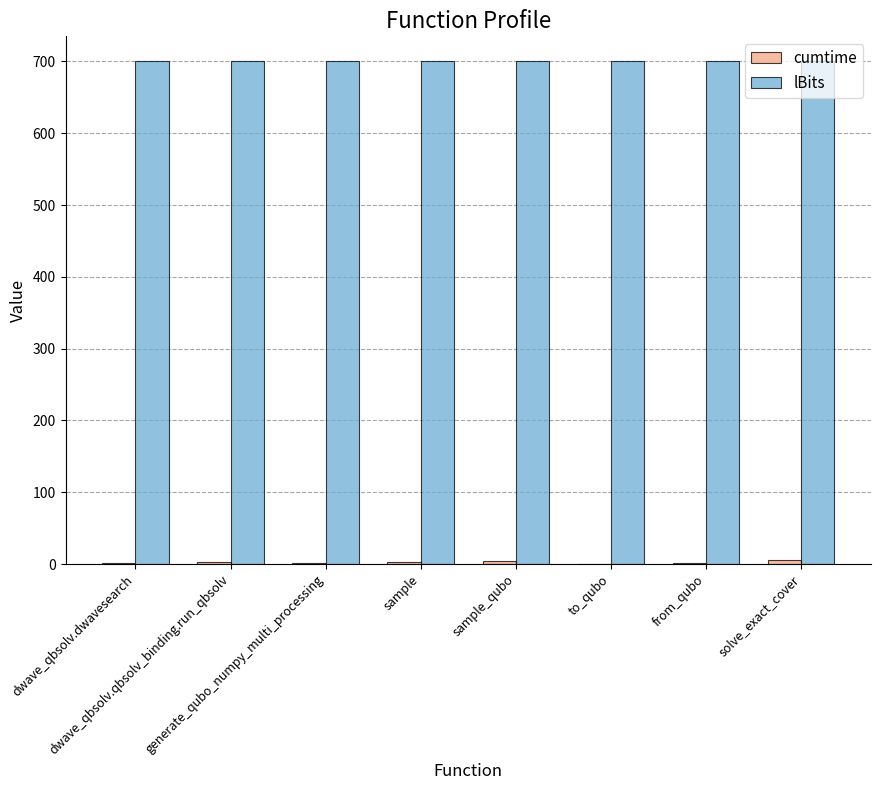

How many series are shown in this chart?

2